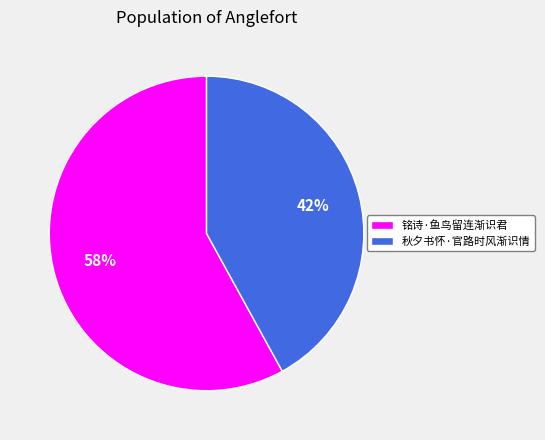

To the nearest percent, what percentage of the pie is 铭诗·鱼鸟留连渐识君?

58%